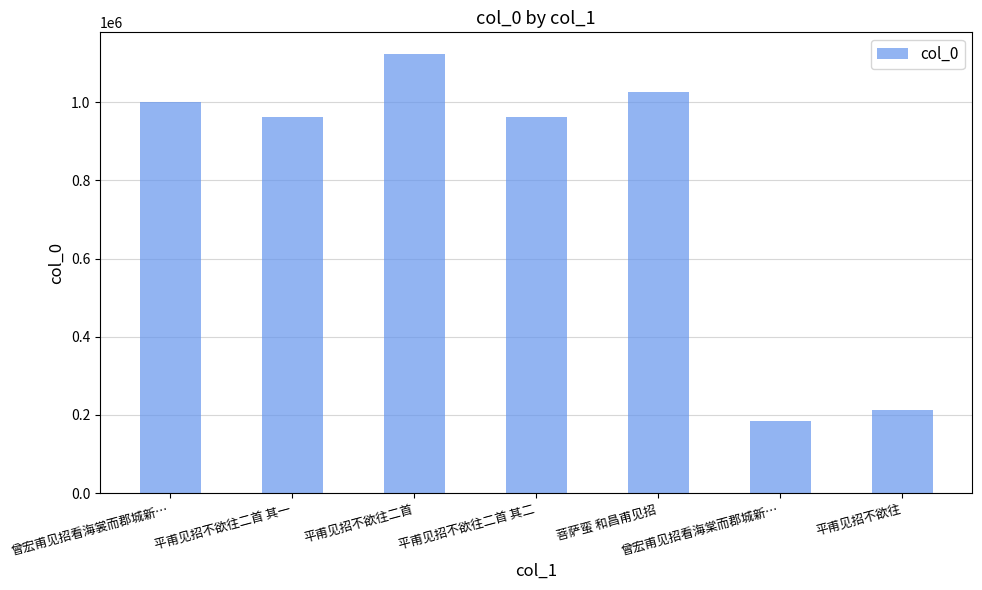

What position from the left is 平甫见招不欲往二首 其二?

4